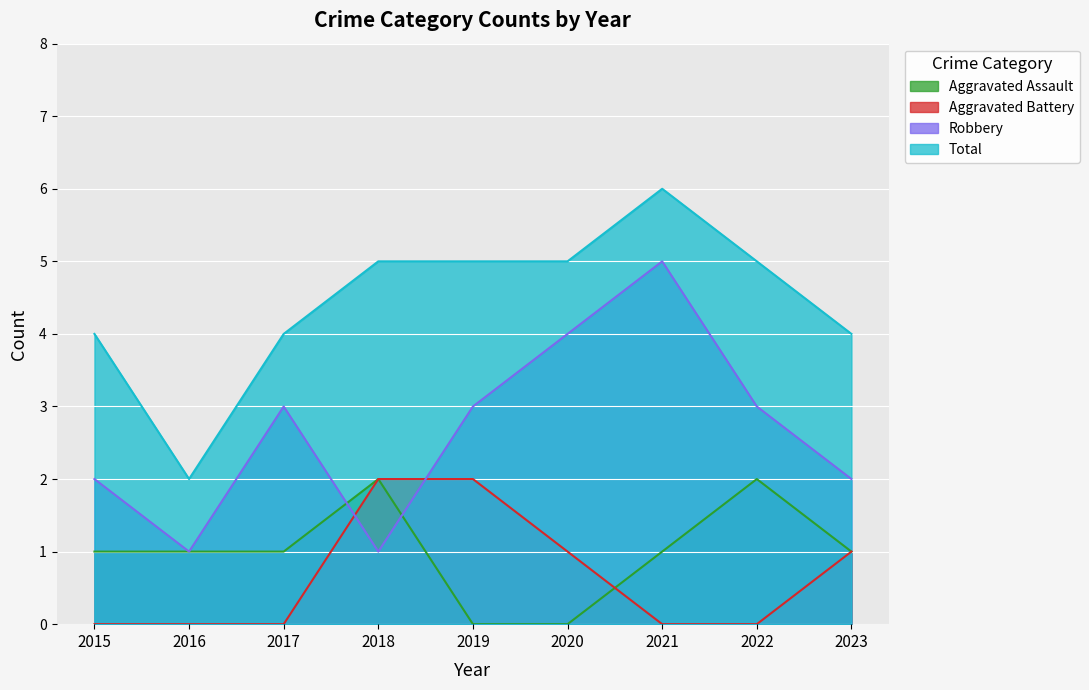

Which has a higher value, 2022 or 2016?

2022